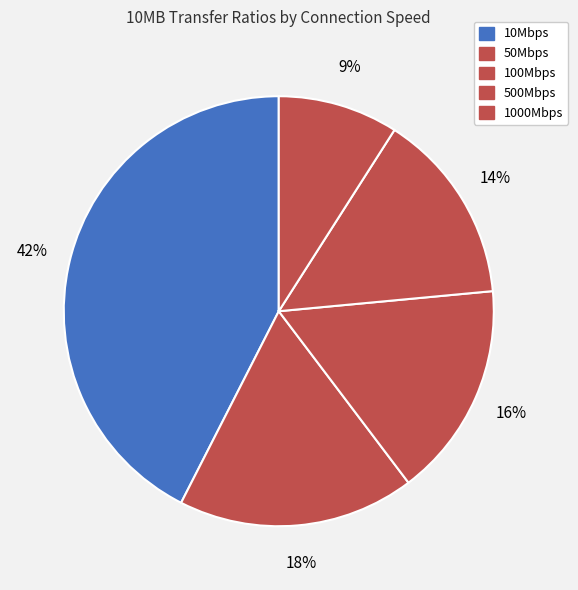

How many segments does this pie chart have?

5